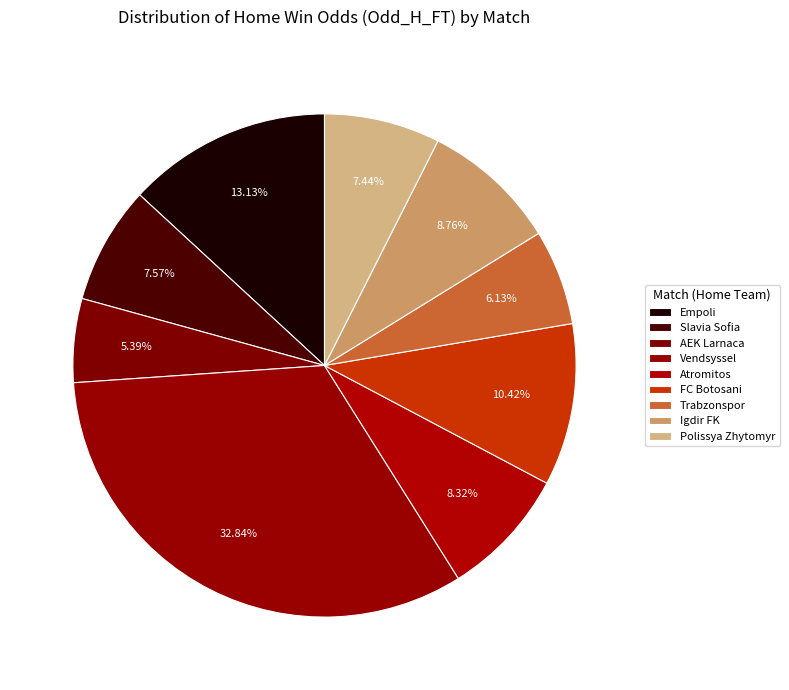

How many slices are in this pie chart?

9